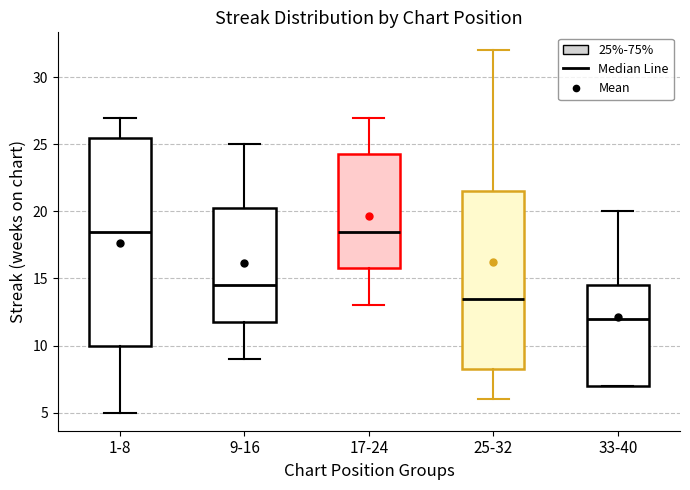

Reading left to right, transcribe this box plot: for each box, give where its median line is, the range the box spans, and where its two whiskers end, as read against the y-axis. The values are not printed on the chart, so give them approximately, as read against the axis.

1-8: median 18.5, box 10.0 to 25.5, whiskers 5.0 to 27.0
9-16: median 14.5, box 12.0 to 20.5, whiskers 9.0 to 25.0
17-24: median 18.5, box 16.0 to 24.5, whiskers 13.0 to 27.0
25-32: median 13.5, box 8.5 to 21.5, whiskers 6.0 to 32.0
33-40: median 12.0, box 7.0 to 14.5, whiskers 7.0 to 20.0